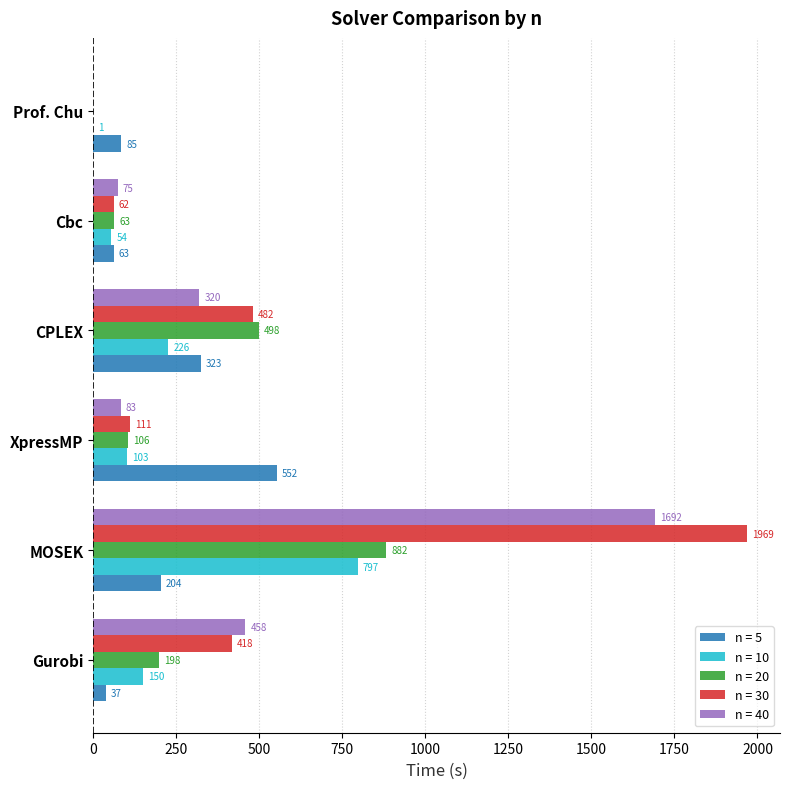

At which category is the sum across all series the highest?

MOSEK